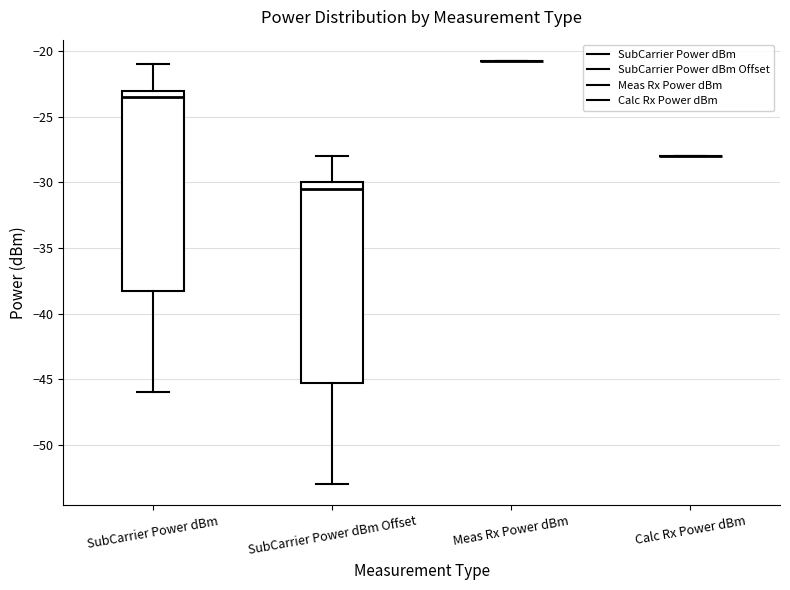

Reading left to right, transcribe this box plot: for each box, give where its median line is, the range the box spans, and where its two whiskers end, as read against the y-axis. The values are not printed on the chart, so give them approximately, as read against the axis.

SubCarrier Power dBm: median -23.5, box -38.0 to -23.0, whiskers -46.0 to -21.0
SubCarrier Power dBm Offset: median -30.5, box -45.0 to -30.0, whiskers -53.0 to -28.0
Meas Rx Power dBm: box collapsed to a line at -20.5, whiskers -20.5 to -20.5
Calc Rx Power dBm: box collapsed to a line at -28.0, whiskers -28.0 to -28.0